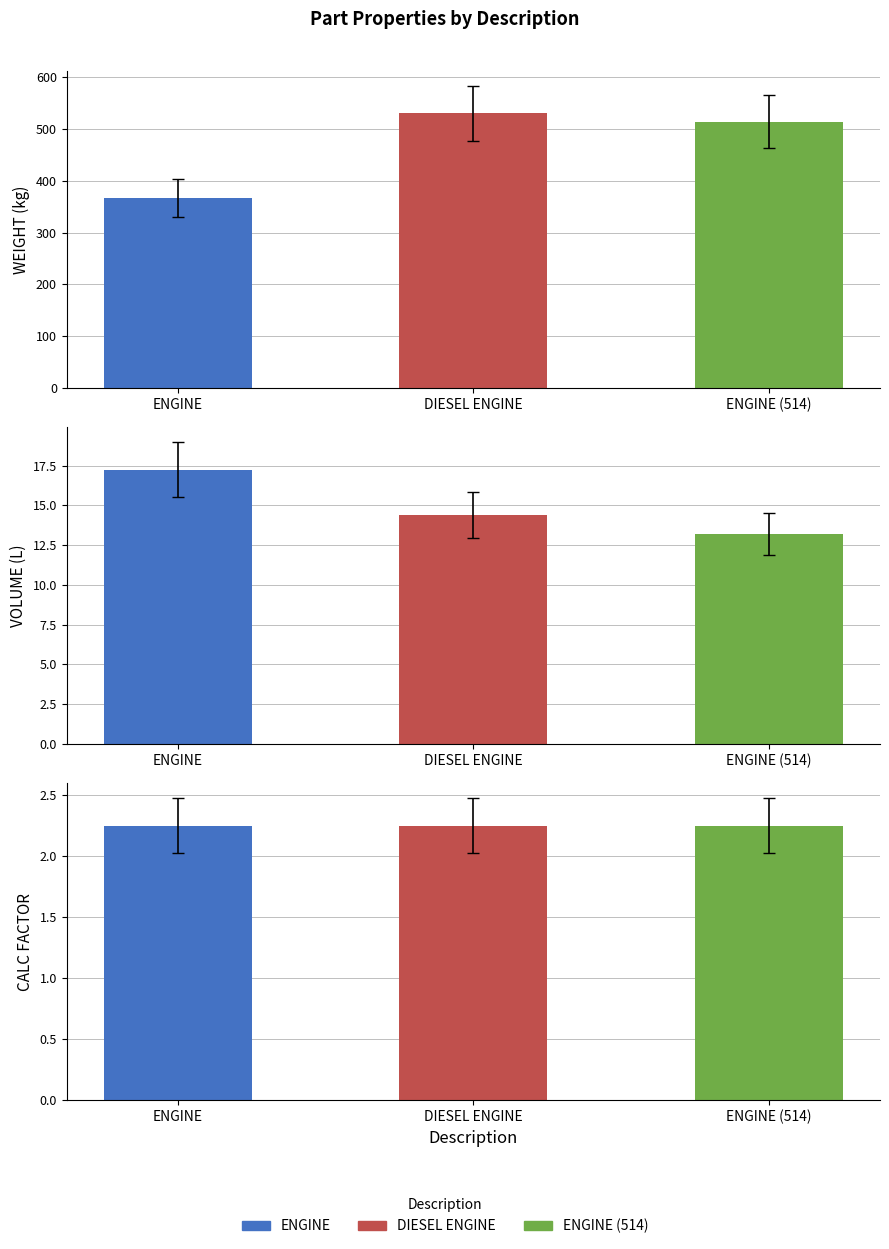

Reading left to right, transcribe all the data shown in this chart.

WEIGHT: ENGINE=366.0	DIESEL ENGINE=530.0	ENGINE (514)=514.0
VOLUME: ENGINE=17.2	DIESEL ENGINE=14.4	ENGINE (514)=13.2
CALCULATION FACTOR: ENGINE=2.2	DIESEL ENGINE=2.2	ENGINE (514)=2.2